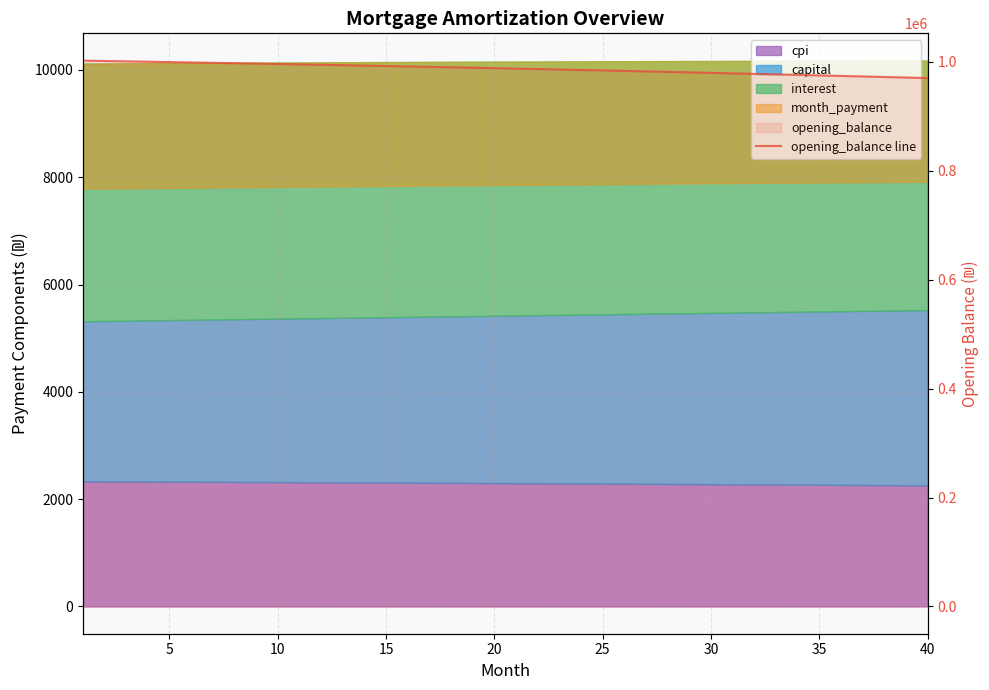

True or false: there are more than 2 points higher than both neighbors.

False